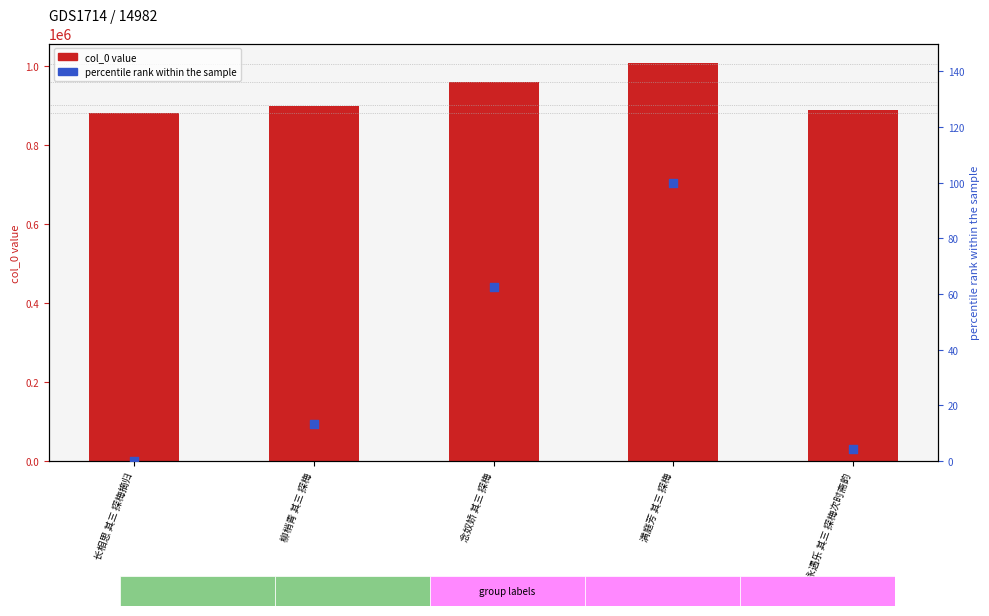

At which category is the sum across all series the highest?

满庭芳 其三 探梅